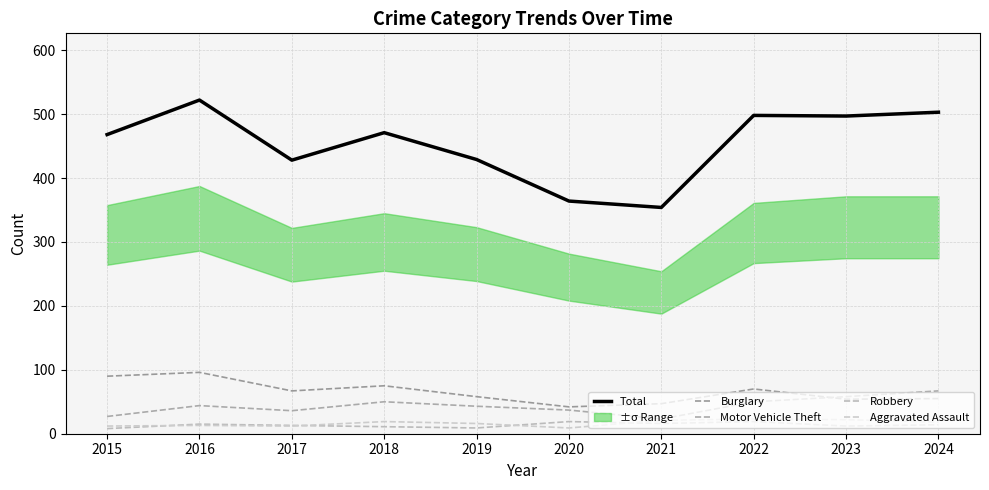

Reading right to left, list all the values displayed in this chart.

Total: 2024=503	2023=497	2022=498	2021=354	2020=364	2019=429	2018=471	2017=428	2016=522	2015=468
Burglary: 2024=55	2023=54	2022=70	2021=47	2020=42	2019=58	2018=75	2017=67	2016=96	2015=90
Motor Vehicle Theft: 2024=67	2023=58	2022=50	2021=23	2020=37	2019=43	2018=50	2017=36	2016=44	2015=27
Robbery: 2024=14	2023=12	2022=19	2021=16	2020=19	2019=9	2018=11	2017=13	2016=15	2015=8
Aggravated Assault: 2024=18	2023=22	2022=23	2021=21	2020=9	2019=16	2018=19	2017=12	2016=13	2015=12